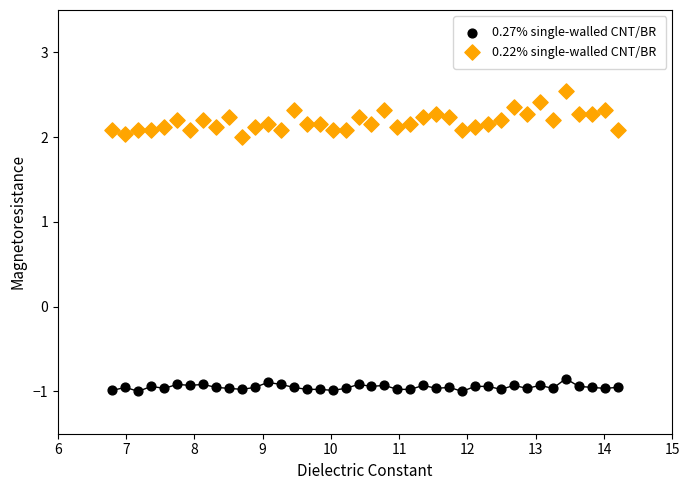

Across all data points, what is the range of X values (max minus min)?

7.4